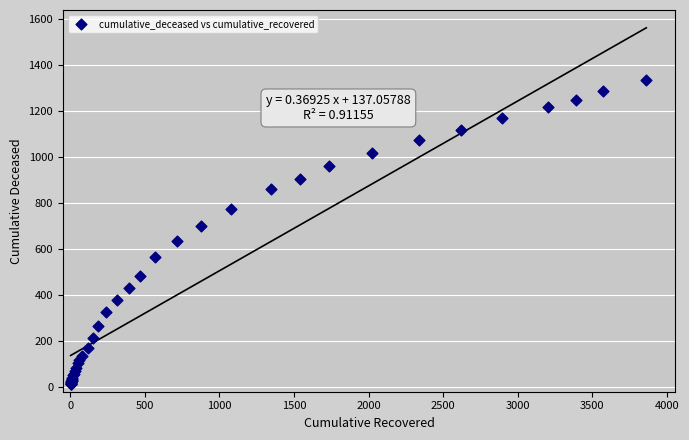

What Y value in the scatter plot is closest to 676?

699